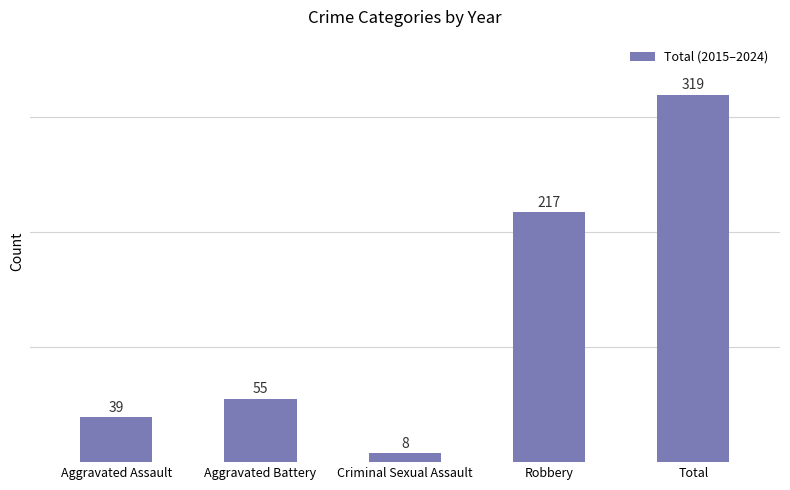

Reading right to left, what are all the values shown in this chart?

Total=319	Robbery=217	Criminal Sexual Assault=8	Aggravated Battery=55	Aggravated Assault=39